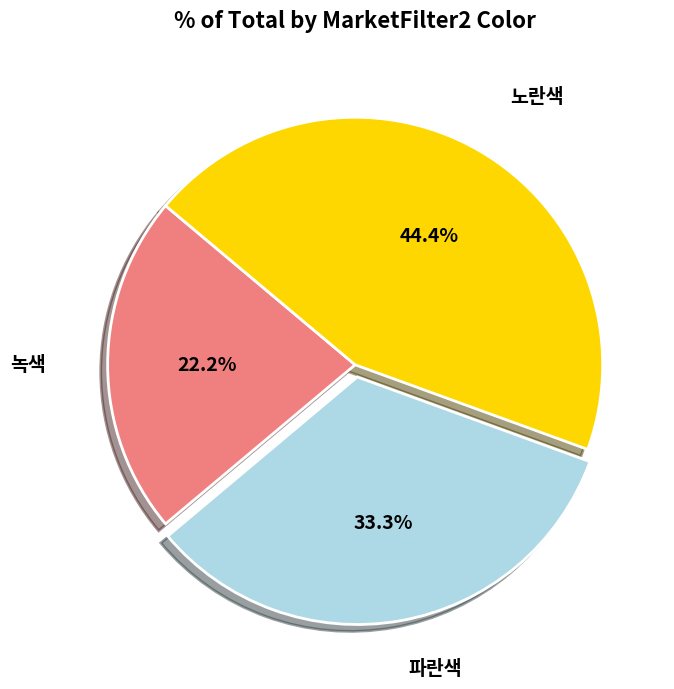

Is there any slice that represents more than half of the pie?

No